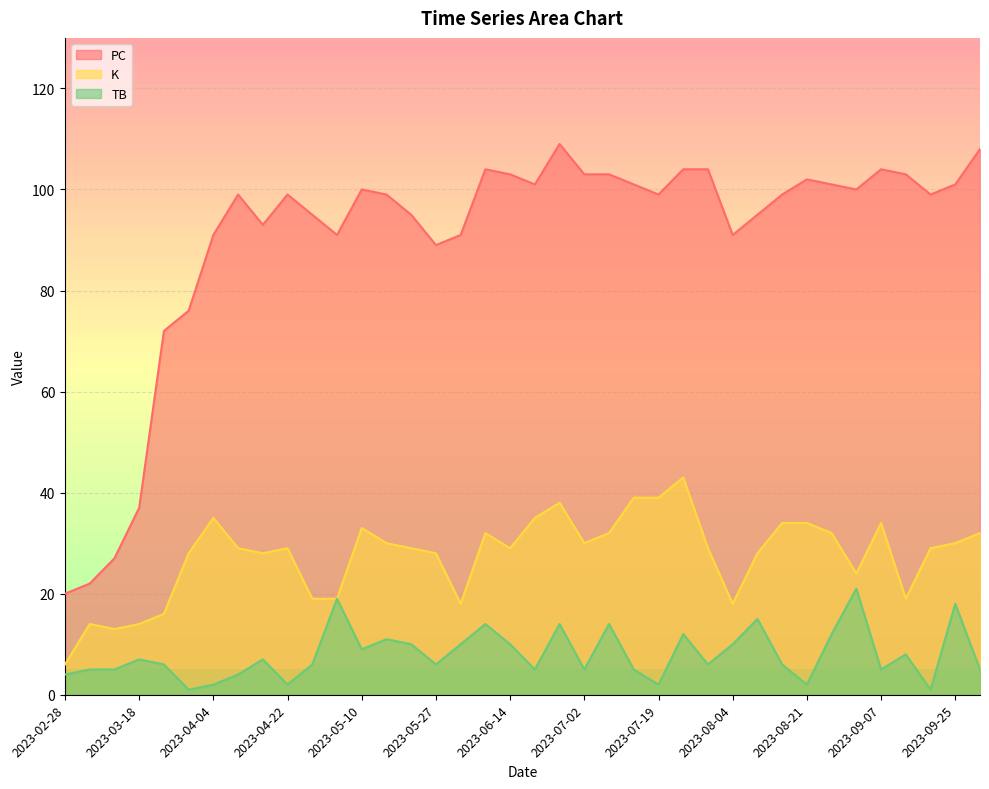

Which series has the largest total across all categories?

PC